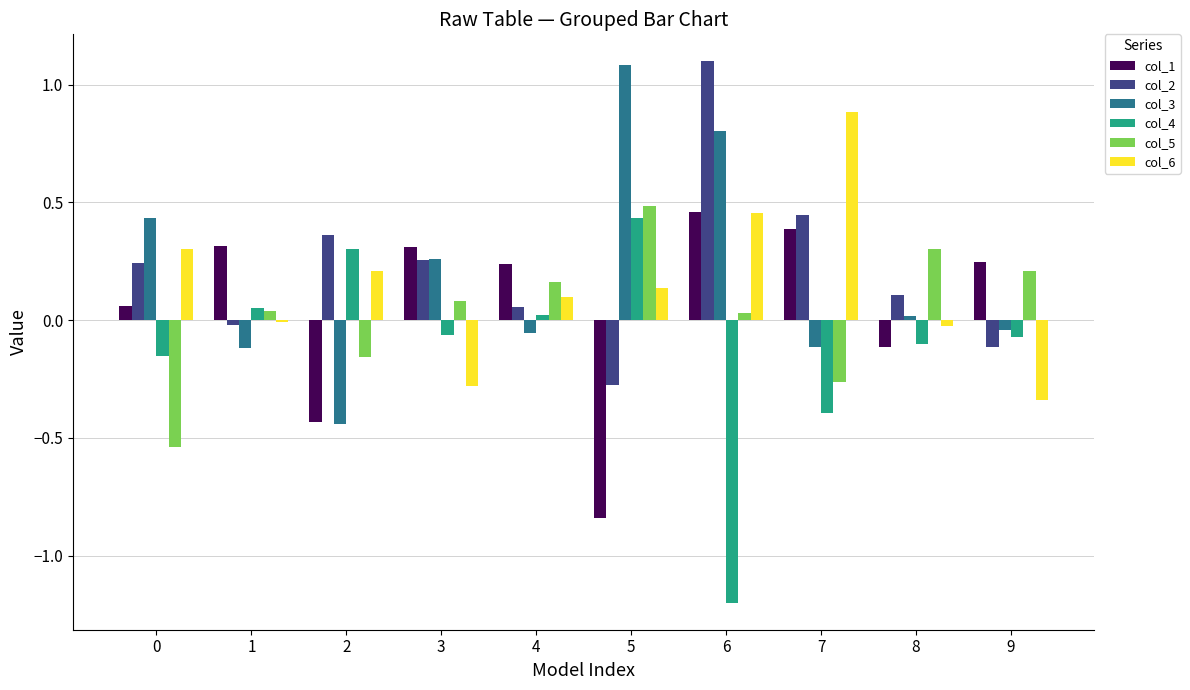

What is the total value across all series at 5?

1.0